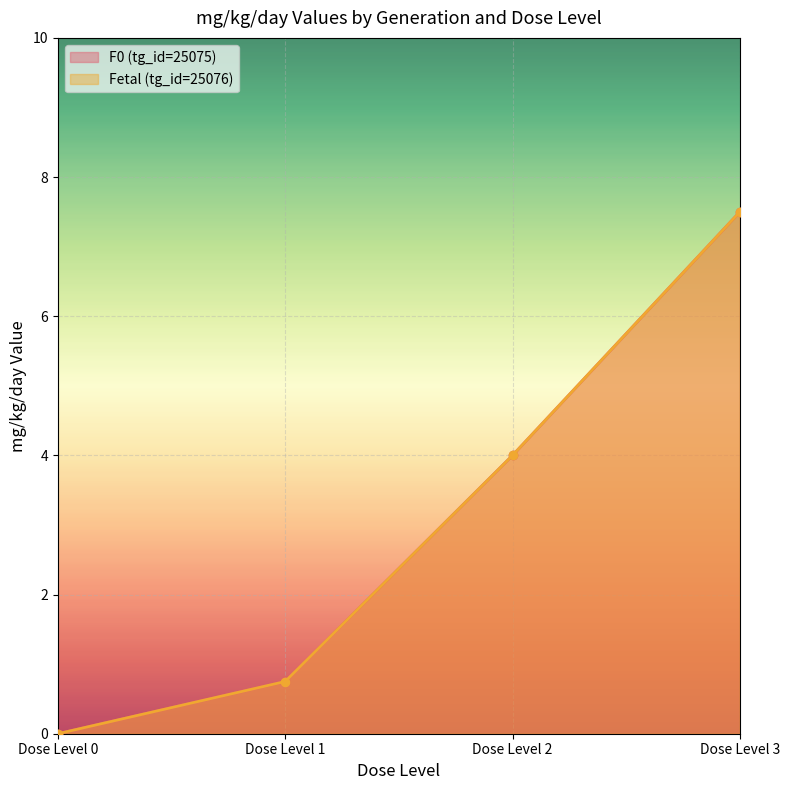

Count the number of categories in the chart.

4